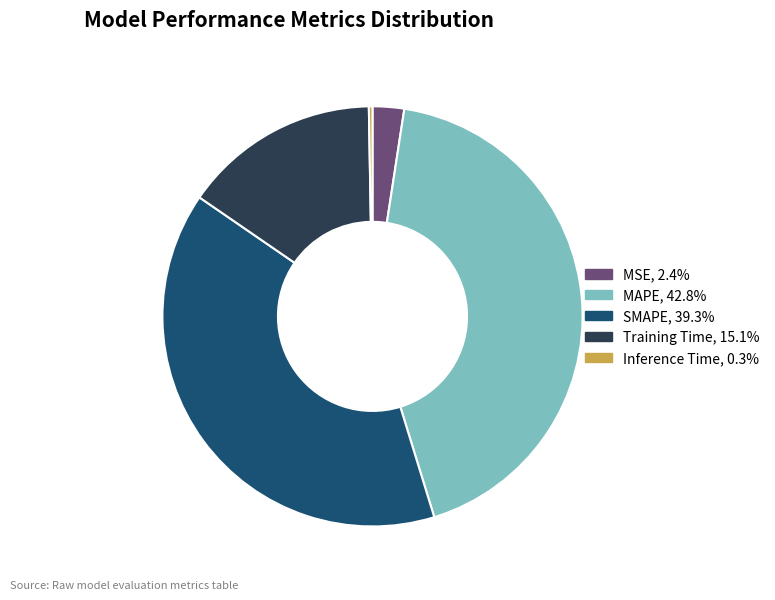

Between SMAPE and MAPE, which is larger?

MAPE